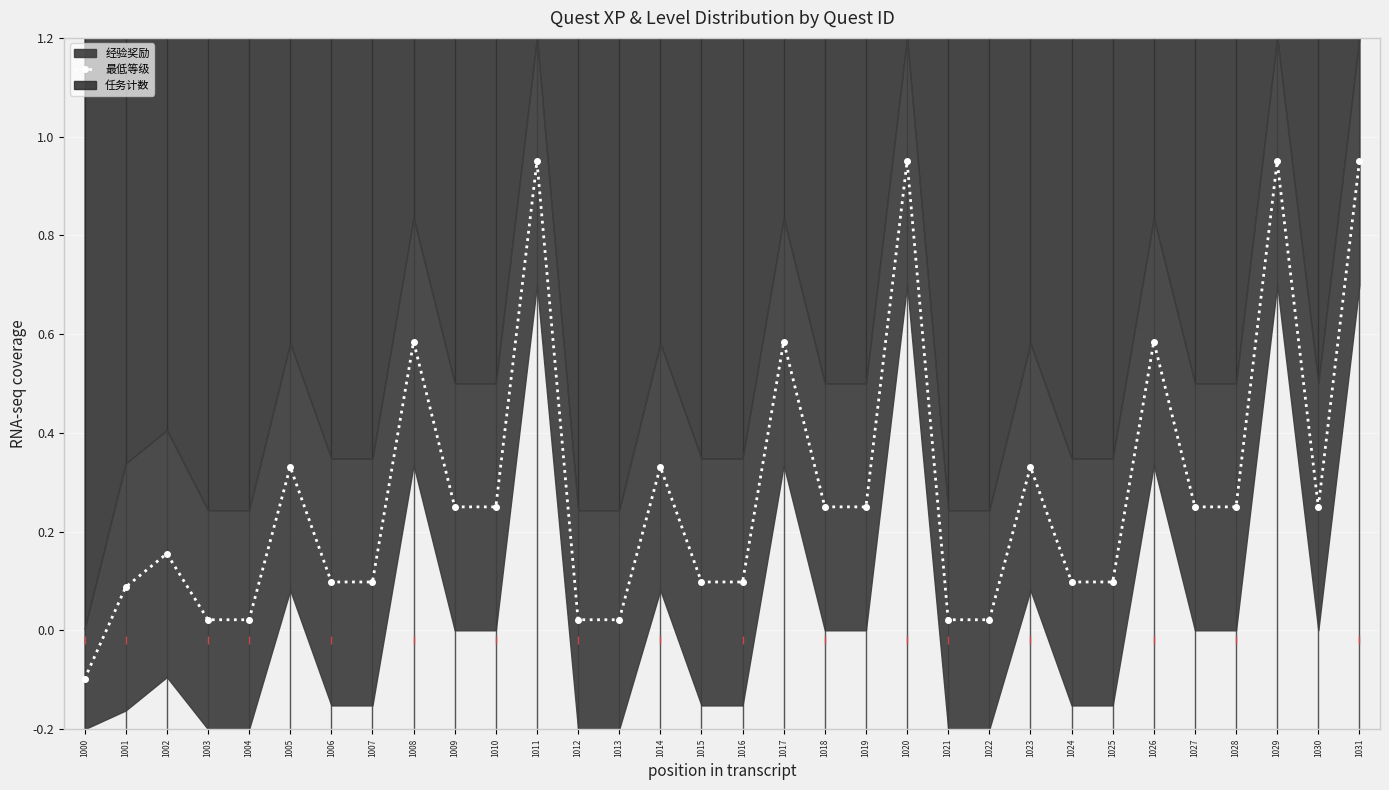

What is the sum of the values at 1012 and 1008?

0.6